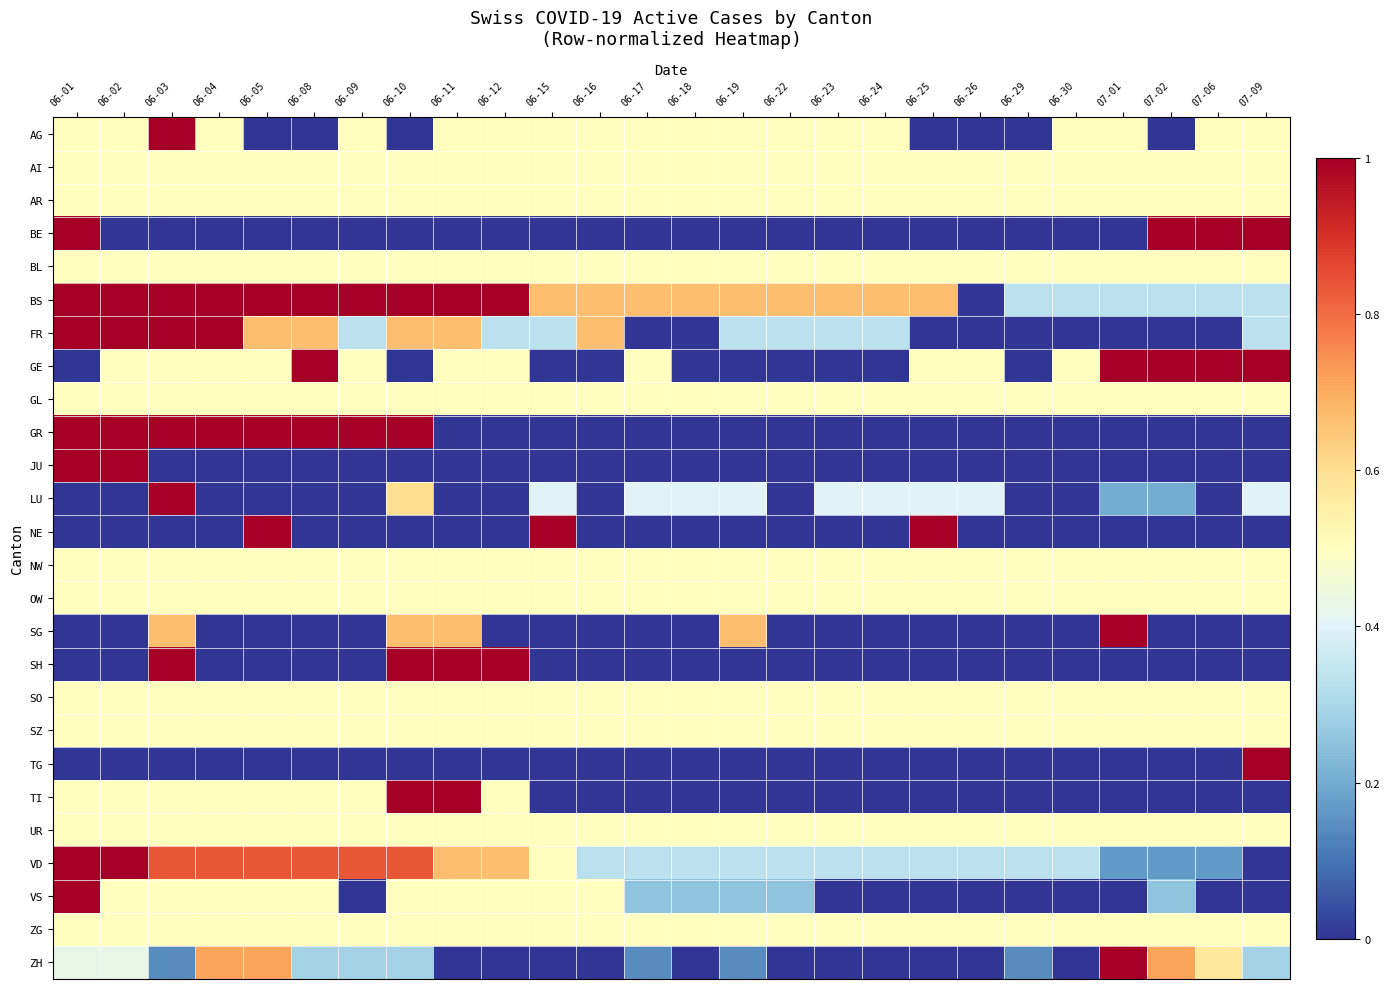

Reading right to left, list all the values displayed in this chart.

AG: 07-09=0.5	07-06=0.5	07-02=0.0	07-01=0.5	06-30=0.5	06-29=0.0	06-26=0.0	06-25=0.0	06-24=0.5	06-23=0.5	06-22=0.5	06-19=0.5	06-18=0.5	06-17=0.5	06-16=0.5	06-15=0.5	06-12=0.5	06-11=0.5	06-10=0.0	06-09=0.5	06-08=0.0	06-05=0.0	06-04=0.5	06-03=1.0	06-02=0.5	06-01=0.5
AI: 07-09=0.5	07-06=0.5	07-02=0.5	07-01=0.5	06-30=0.5	06-29=0.5	06-26=0.5	06-25=0.5	06-24=0.5	06-23=0.5	06-22=0.5	06-19=0.5	06-18=0.5	06-17=0.5	06-16=0.5	06-15=0.5	06-12=0.5	06-11=0.5	06-10=0.5	06-09=0.5	06-08=0.5	06-05=0.5	06-04=0.5	06-03=0.5	06-02=0.5	06-01=0.5
AR: 07-09=0.5	07-06=0.5	07-02=0.5	07-01=0.5	06-30=0.5	06-29=0.5	06-26=0.5	06-25=0.5	06-24=0.5	06-23=0.5	06-22=0.5	06-19=0.5	06-18=0.5	06-17=0.5	06-16=0.5	06-15=0.5	06-12=0.5	06-11=0.5	06-10=0.5	06-09=0.5	06-08=0.5	06-05=0.5	06-04=0.5	06-03=0.5	06-02=0.5	06-01=0.5
BE: 07-09=1.0	07-06=1.0	07-02=1.0	07-01=0.0	06-30=0.0	06-29=0.0	06-26=0.0	06-25=0.0	06-24=0.0	06-23=0.0	06-22=0.0	06-19=0.0	06-18=0.0	06-17=0.0	06-16=0.0	06-15=0.0	06-12=0.0	06-11=0.0	06-10=0.0	06-09=0.0	06-08=0.0	06-05=0.0	06-04=0.0	06-03=0.0	06-02=0.0	06-01=1.0
BL: 07-09=0.5	07-06=0.5	07-02=0.5	07-01=0.5	06-30=0.5	06-29=0.5	06-26=0.5	06-25=0.5	06-24=0.5	06-23=0.5	06-22=0.5	06-19=0.5	06-18=0.5	06-17=0.5	06-16=0.5	06-15=0.5	06-12=0.5	06-11=0.5	06-10=0.5	06-09=0.5	06-08=0.5	06-05=0.5	06-04=0.5	06-03=0.5	06-02=0.5	06-01=0.5
BS: 07-09=0.3	07-06=0.3	07-02=0.3	07-01=0.3	06-30=0.3	06-29=0.3	06-26=0.0	06-25=0.7	06-24=0.7	06-23=0.7	06-22=0.7	06-19=0.7	06-18=0.7	06-17=0.7	06-16=0.7	06-15=0.7	06-12=1.0	06-11=1.0	06-10=1.0	06-09=1.0	06-08=1.0	06-05=1.0	06-04=1.0	06-03=1.0	06-02=1.0	06-01=1.0
FR: 07-09=0.3	07-06=0.0	07-02=0.0	07-01=0.0	06-30=0.0	06-29=0.0	06-26=0.0	06-25=0.0	06-24=0.3	06-23=0.3	06-22=0.3	06-19=0.3	06-18=0.0	06-17=0.0	06-16=0.7	06-15=0.3	06-12=0.3	06-11=0.7	06-10=0.7	06-09=0.3	06-08=0.7	06-05=0.7	06-04=1.0	06-03=1.0	06-02=1.0	06-01=1.0
GE: 07-09=1.0	07-06=1.0	07-02=1.0	07-01=1.0	06-30=0.5	06-29=0.0	06-26=0.5	06-25=0.5	06-24=0.0	06-23=0.0	06-22=0.0	06-19=0.0	06-18=0.0	06-17=0.5	06-16=0.0	06-15=0.0	06-12=0.5	06-11=0.5	06-10=0.0	06-09=0.5	06-08=1.0	06-05=0.5	06-04=0.5	06-03=0.5	06-02=0.5	06-01=0.0
GL: 07-09=0.5	07-06=0.5	07-02=0.5	07-01=0.5	06-30=0.5	06-29=0.5	06-26=0.5	06-25=0.5	06-24=0.5	06-23=0.5	06-22=0.5	06-19=0.5	06-18=0.5	06-17=0.5	06-16=0.5	06-15=0.5	06-12=0.5	06-11=0.5	06-10=0.5	06-09=0.5	06-08=0.5	06-05=0.5	06-04=0.5	06-03=0.5	06-02=0.5	06-01=0.5
GR: 07-09=0.0	07-06=0.0	07-02=0.0	07-01=0.0	06-30=0.0	06-29=0.0	06-26=0.0	06-25=0.0	06-24=0.0	06-23=0.0	06-22=0.0	06-19=0.0	06-18=0.0	06-17=0.0	06-16=0.0	06-15=0.0	06-12=0.0	06-11=0.0	06-10=1.0	06-09=1.0	06-08=1.0	06-05=1.0	06-04=1.0	06-03=1.0	06-02=1.0	06-01=1.0
JU: 07-09=0.0	07-06=0.0	07-02=0.0	07-01=0.0	06-30=0.0	06-29=0.0	06-26=0.0	06-25=0.0	06-24=0.0	06-23=0.0	06-22=0.0	06-19=0.0	06-18=0.0	06-17=0.0	06-16=0.0	06-15=0.0	06-12=0.0	06-11=0.0	06-10=0.0	06-09=0.0	06-08=0.0	06-05=0.0	06-04=0.0	06-03=0.0	06-02=1.0	06-01=1.0
LU: 07-09=0.4	07-06=0.0	07-02=0.2	07-01=0.2	06-30=0.0	06-29=0.0	06-26=0.4	06-25=0.4	06-24=0.4	06-23=0.4	06-22=0.0	06-19=0.4	06-18=0.4	06-17=0.4	06-16=0.0	06-15=0.4	06-12=0.0	06-11=0.0	06-10=0.6	06-09=0.0	06-08=0.0	06-05=0.0	06-04=0.0	06-03=1.0	06-02=0.0	06-01=0.0
NE: 07-09=0.0	07-06=0.0	07-02=0.0	07-01=0.0	06-30=0.0	06-29=0.0	06-26=0.0	06-25=1.0	06-24=0.0	06-23=0.0	06-22=0.0	06-19=0.0	06-18=0.0	06-17=0.0	06-16=0.0	06-15=1.0	06-12=0.0	06-11=0.0	06-10=0.0	06-09=0.0	06-08=0.0	06-05=1.0	06-04=0.0	06-03=0.0	06-02=0.0	06-01=0.0
NW: 07-09=0.5	07-06=0.5	07-02=0.5	07-01=0.5	06-30=0.5	06-29=0.5	06-26=0.5	06-25=0.5	06-24=0.5	06-23=0.5	06-22=0.5	06-19=0.5	06-18=0.5	06-17=0.5	06-16=0.5	06-15=0.5	06-12=0.5	06-11=0.5	06-10=0.5	06-09=0.5	06-08=0.5	06-05=0.5	06-04=0.5	06-03=0.5	06-02=0.5	06-01=0.5
OW: 07-09=0.5	07-06=0.5	07-02=0.5	07-01=0.5	06-30=0.5	06-29=0.5	06-26=0.5	06-25=0.5	06-24=0.5	06-23=0.5	06-22=0.5	06-19=0.5	06-18=0.5	06-17=0.5	06-16=0.5	06-15=0.5	06-12=0.5	06-11=0.5	06-10=0.5	06-09=0.5	06-08=0.5	06-05=0.5	06-04=0.5	06-03=0.5	06-02=0.5	06-01=0.5
SG: 07-09=0.0	07-06=0.0	07-02=0.0	07-01=1.0	06-30=0.0	06-29=0.0	06-26=0.0	06-25=0.0	06-24=0.0	06-23=0.0	06-22=0.0	06-19=0.7	06-18=0.0	06-17=0.0	06-16=0.0	06-15=0.0	06-12=0.0	06-11=0.7	06-10=0.7	06-09=0.0	06-08=0.0	06-05=0.0	06-04=0.0	06-03=0.7	06-02=0.0	06-01=0.0
SH: 07-09=0.0	07-06=0.0	07-02=0.0	07-01=0.0	06-30=0.0	06-29=0.0	06-26=0.0	06-25=0.0	06-24=0.0	06-23=0.0	06-22=0.0	06-19=0.0	06-18=0.0	06-17=0.0	06-16=0.0	06-15=0.0	06-12=1.0	06-11=1.0	06-10=1.0	06-09=0.0	06-08=0.0	06-05=0.0	06-04=0.0	06-03=1.0	06-02=0.0	06-01=0.0
SO: 07-09=0.5	07-06=0.5	07-02=0.5	07-01=0.5	06-30=0.5	06-29=0.5	06-26=0.5	06-25=0.5	06-24=0.5	06-23=0.5	06-22=0.5	06-19=0.5	06-18=0.5	06-17=0.5	06-16=0.5	06-15=0.5	06-12=0.5	06-11=0.5	06-10=0.5	06-09=0.5	06-08=0.5	06-05=0.5	06-04=0.5	06-03=0.5	06-02=0.5	06-01=0.5
SZ: 07-09=0.5	07-06=0.5	07-02=0.5	07-01=0.5	06-30=0.5	06-29=0.5	06-26=0.5	06-25=0.5	06-24=0.5	06-23=0.5	06-22=0.5	06-19=0.5	06-18=0.5	06-17=0.5	06-16=0.5	06-15=0.5	06-12=0.5	06-11=0.5	06-10=0.5	06-09=0.5	06-08=0.5	06-05=0.5	06-04=0.5	06-03=0.5	06-02=0.5	06-01=0.5
TG: 07-09=1.0	07-06=0.0	07-02=0.0	07-01=0.0	06-30=0.0	06-29=0.0	06-26=0.0	06-25=0.0	06-24=0.0	06-23=0.0	06-22=0.0	06-19=0.0	06-18=0.0	06-17=0.0	06-16=0.0	06-15=0.0	06-12=0.0	06-11=0.0	06-10=0.0	06-09=0.0	06-08=0.0	06-05=0.0	06-04=0.0	06-03=0.0	06-02=0.0	06-01=0.0
TI: 07-09=0.0	07-06=0.0	07-02=0.0	07-01=0.0	06-30=0.0	06-29=0.0	06-26=0.0	06-25=0.0	06-24=0.0	06-23=0.0	06-22=0.0	06-19=0.0	06-18=0.0	06-17=0.0	06-16=0.0	06-15=0.0	06-12=0.5	06-11=1.0	06-10=1.0	06-09=0.5	06-08=0.5	06-05=0.5	06-04=0.5	06-03=0.5	06-02=0.5	06-01=0.5
UR: 07-09=0.5	07-06=0.5	07-02=0.5	07-01=0.5	06-30=0.5	06-29=0.5	06-26=0.5	06-25=0.5	06-24=0.5	06-23=0.5	06-22=0.5	06-19=0.5	06-18=0.5	06-17=0.5	06-16=0.5	06-15=0.5	06-12=0.5	06-11=0.5	06-10=0.5	06-09=0.5	06-08=0.5	06-05=0.5	06-04=0.5	06-03=0.5	06-02=0.5	06-01=0.5
VD: 07-09=0.0	07-06=0.2	07-02=0.2	07-01=0.2	06-30=0.3	06-29=0.3	06-26=0.3	06-25=0.3	06-24=0.3	06-23=0.3	06-22=0.3	06-19=0.3	06-18=0.3	06-17=0.3	06-16=0.3	06-15=0.5	06-12=0.7	06-11=0.7	06-10=0.8	06-09=0.8	06-08=0.8	06-05=0.8	06-04=0.8	06-03=0.8	06-02=1.0	06-01=1.0
VS: 07-09=0.0	07-06=0.0	07-02=0.2	07-01=0.0	06-30=0.0	06-29=0.0	06-26=0.0	06-25=0.0	06-24=0.0	06-23=0.0	06-22=0.2	06-19=0.2	06-18=0.2	06-17=0.2	06-16=0.5	06-15=0.5	06-12=0.5	06-11=0.5	06-10=0.5	06-09=0.0	06-08=0.5	06-05=0.5	06-04=0.5	06-03=0.5	06-02=0.5	06-01=1.0
ZG: 07-09=0.5	07-06=0.5	07-02=0.5	07-01=0.5	06-30=0.5	06-29=0.5	06-26=0.5	06-25=0.5	06-24=0.5	06-23=0.5	06-22=0.5	06-19=0.5	06-18=0.5	06-17=0.5	06-16=0.5	06-15=0.5	06-12=0.5	06-11=0.5	06-10=0.5	06-09=0.5	06-08=0.5	06-05=0.5	06-04=0.5	06-03=0.5	06-02=0.5	06-01=0.5
ZH: 07-09=0.3	07-06=0.6	07-02=0.7	07-01=1.0	06-30=0.0	06-29=0.1	06-26=0.0	06-25=0.0	06-24=0.0	06-23=0.0	06-22=0.0	06-19=0.1	06-18=0.0	06-17=0.1	06-16=0.0	06-15=0.0	06-12=0.0	06-11=0.0	06-10=0.3	06-09=0.3	06-08=0.3	06-05=0.7	06-04=0.7	06-03=0.1	06-02=0.4	06-01=0.4